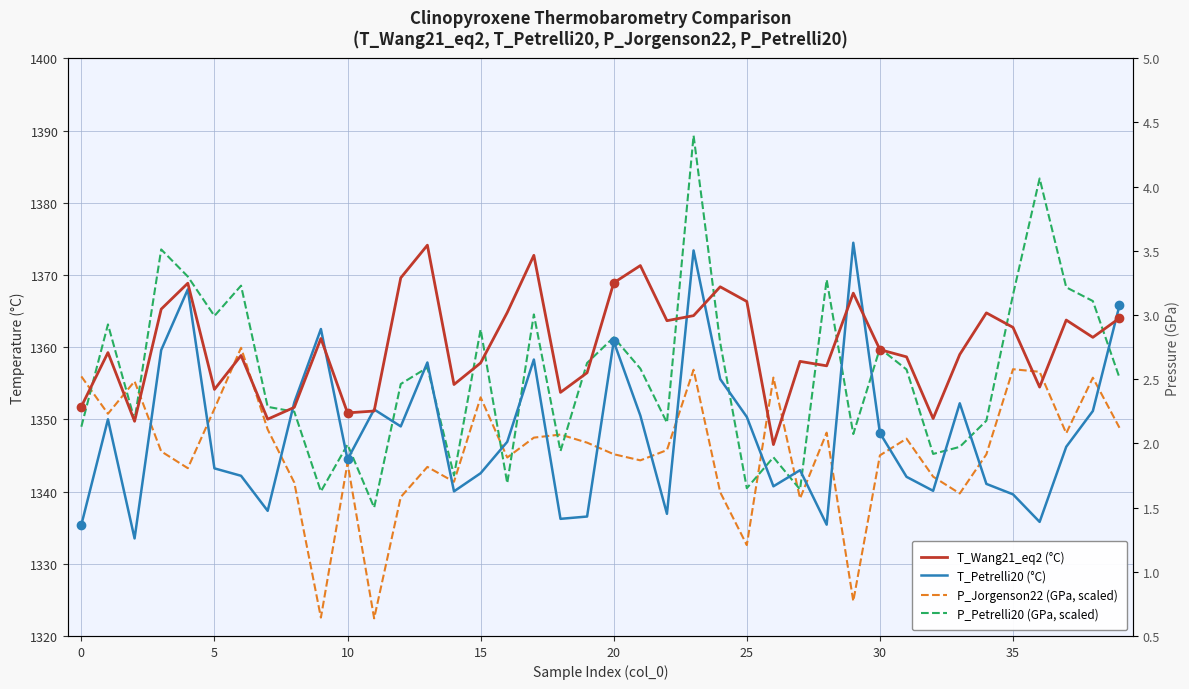

In P_Petrelli20 (GPa, scaled), how many points are higher than both neighbors (excluding endpoints)?

13